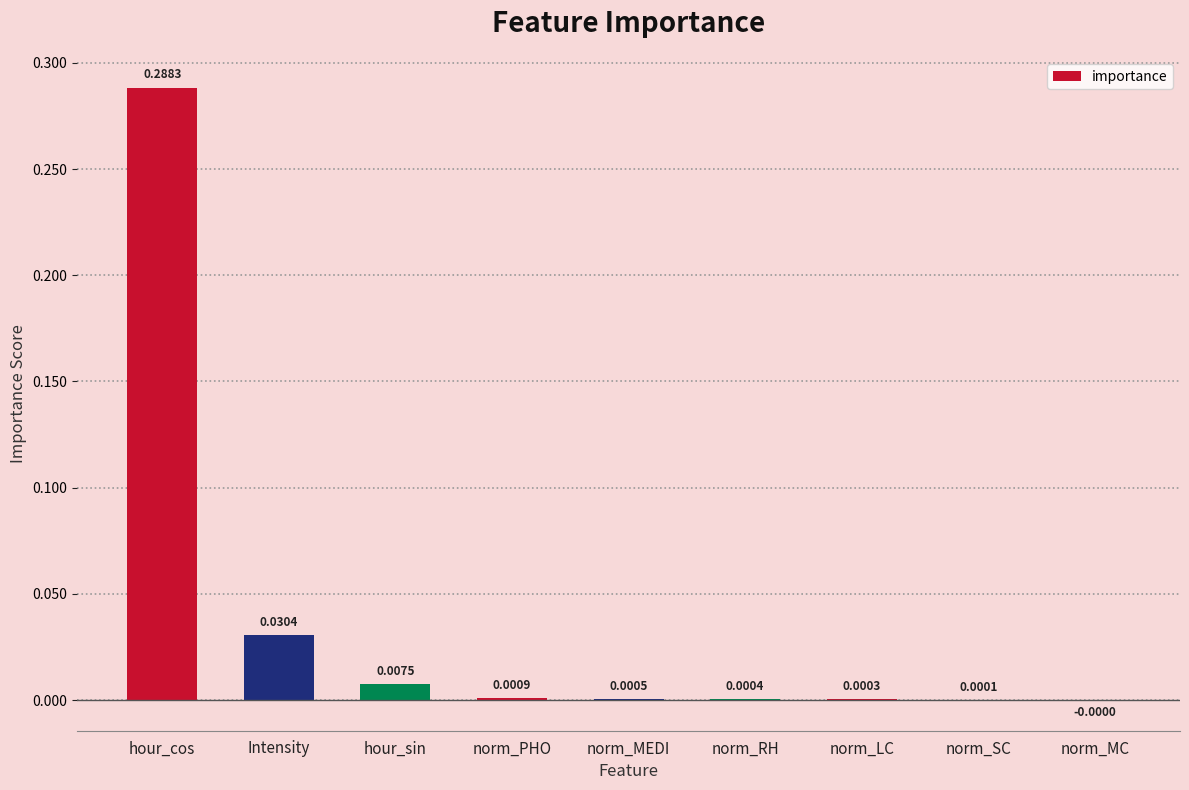

Between norm_LC and norm_RH, which is larger?

norm_RH